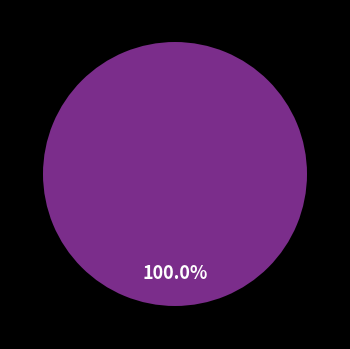

How many segments does this pie chart have?

2